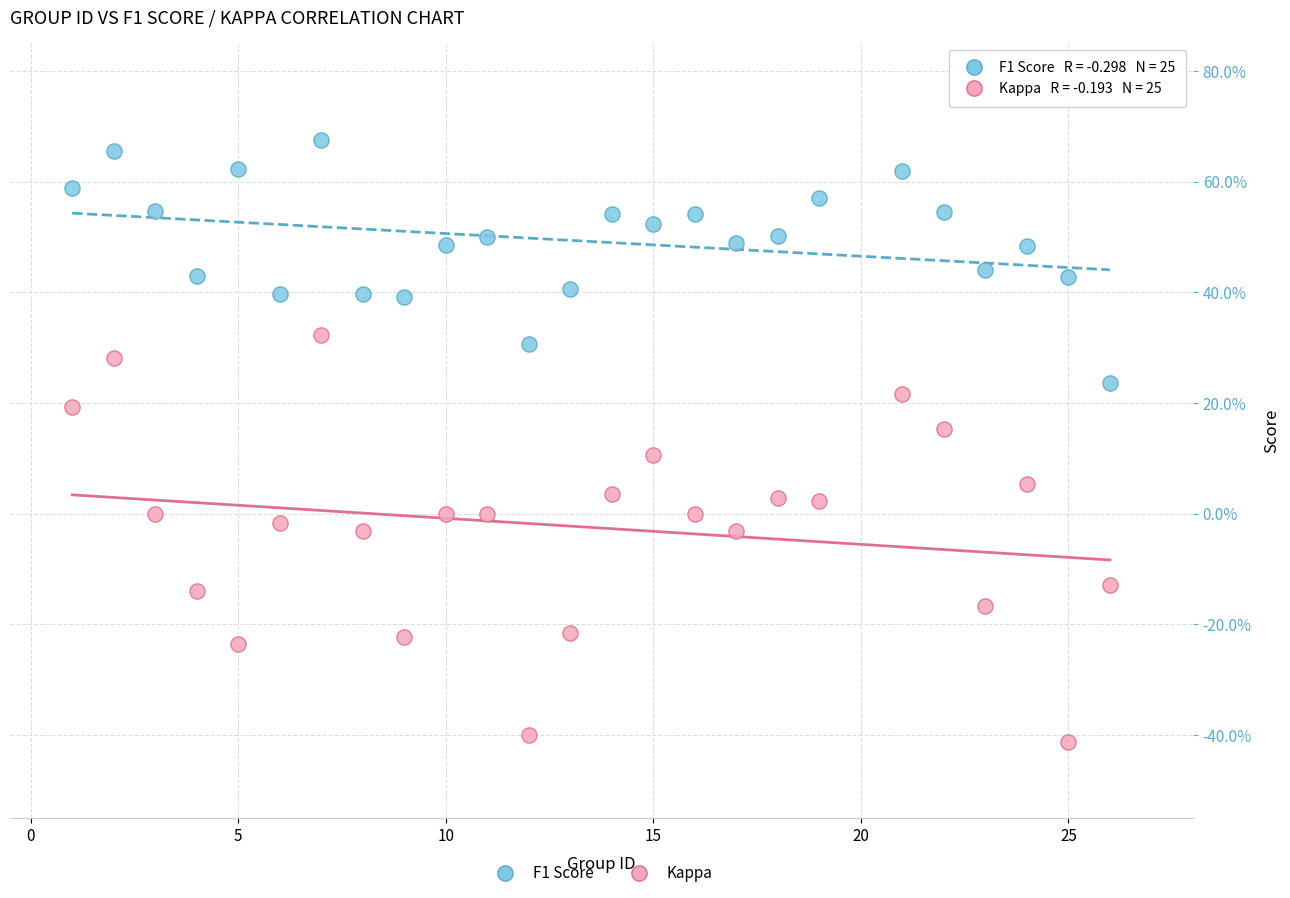

Which series reaches the minimum Y coordinate?

Kappa